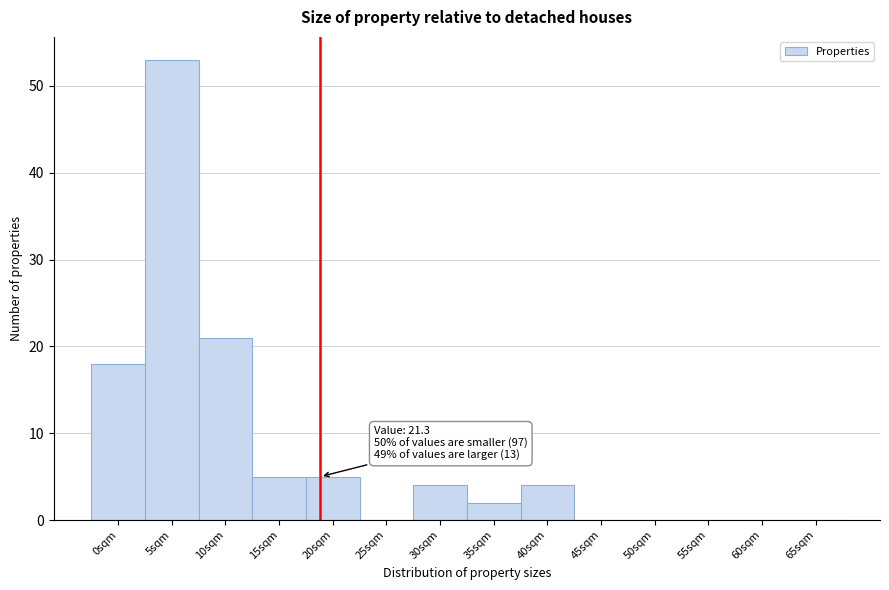

Reading left to right, list all the values displayed in this chart.

0sqm=18	5sqm=53	10sqm=21	15sqm=5	20sqm=5	25sqm=0	30sqm=4	35sqm=2	40sqm=4	45sqm=0	50sqm=0	55sqm=0	60sqm=0	65sqm=0